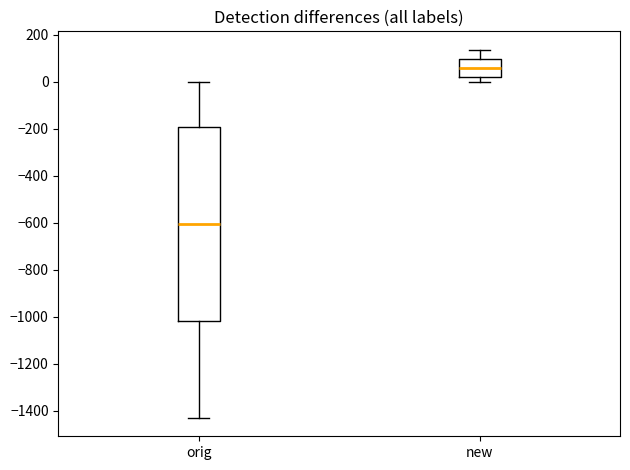

Reading left to right, read every box against the y-axis: the position of its median line, the range the box covers, and the ends of its whiskers. The values are not printed on the chart, so give them approximately, as read against the axis.

orig: median -600, box -1020 to -200, whiskers -1420 to 0
new: median 60, box 20 to 100, whiskers 0 to 140